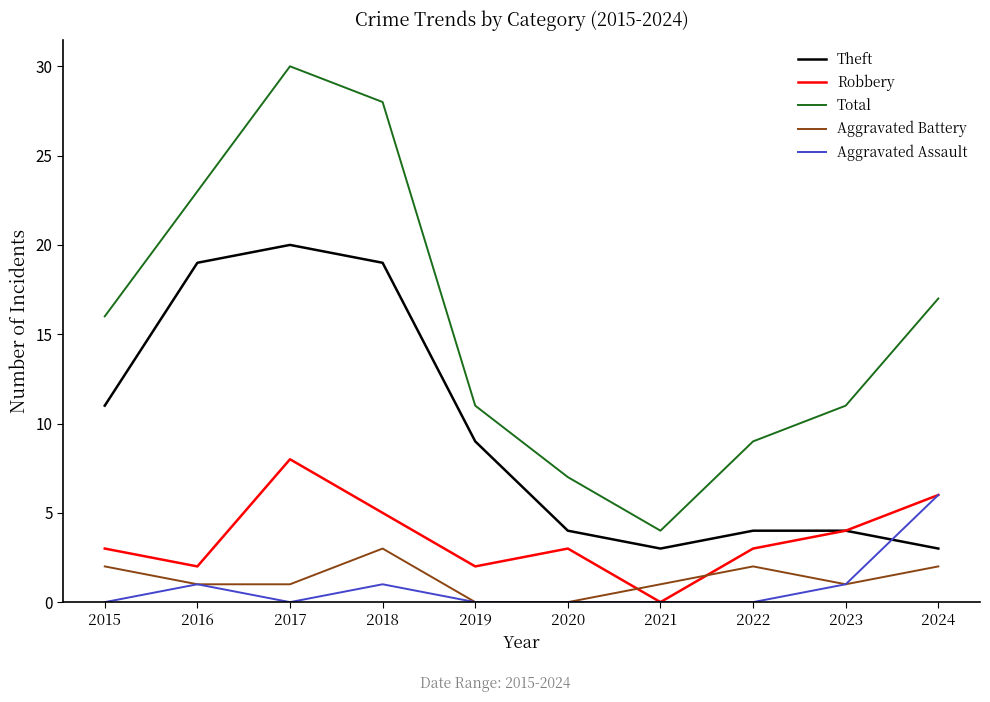

Which series changed the most between 2023 and 2024?

Total